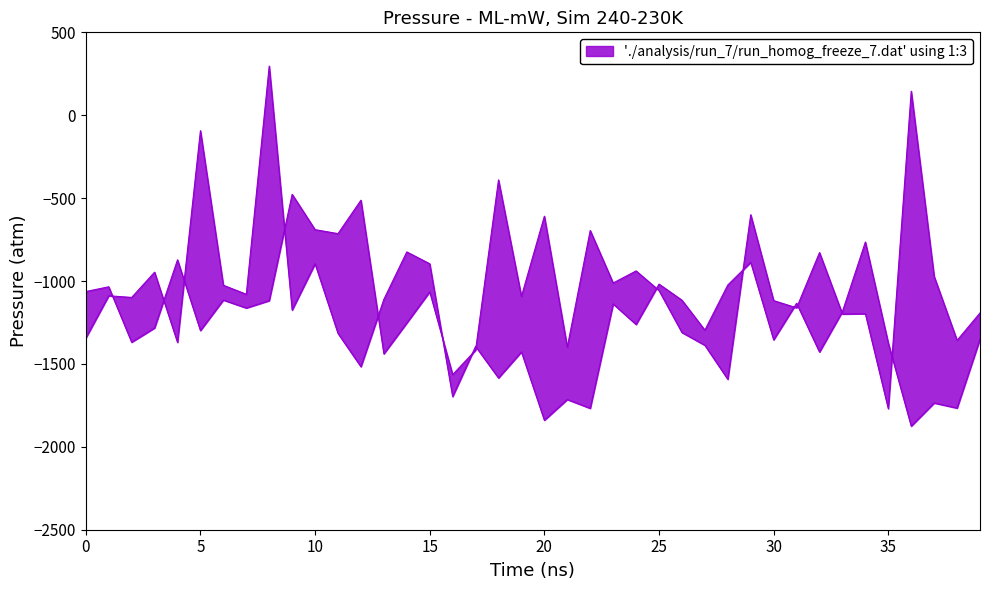

What is the difference between the second highest and second lowest values in the t0 series?

1202.4